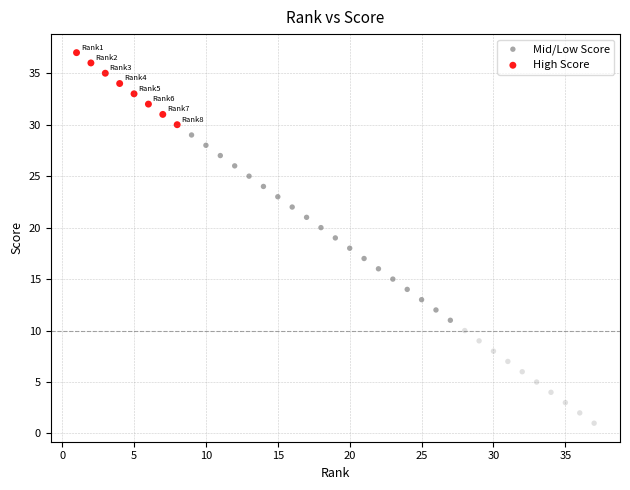

Which series contains the highest Y value?

High Score